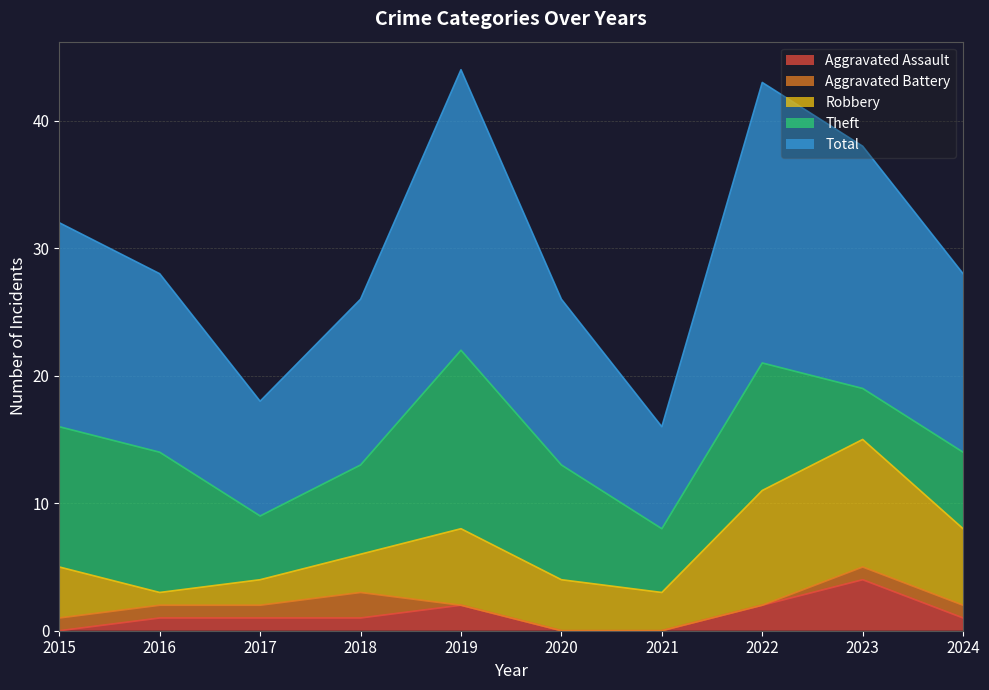

True or false: Robbery and Total cross at least once.

False